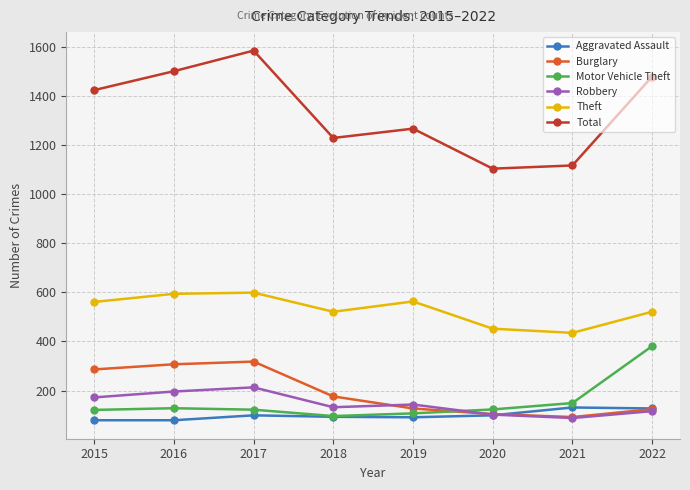

True or false: Theft and Aggravated Assault intersect in this chart.

False